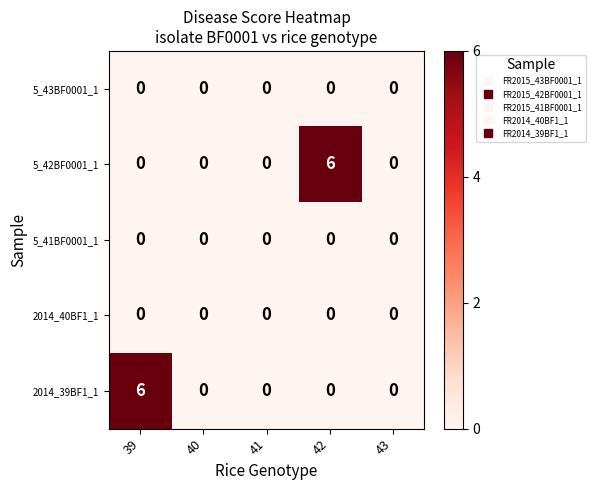

What is the difference between the highest and lowest values at 39?

6